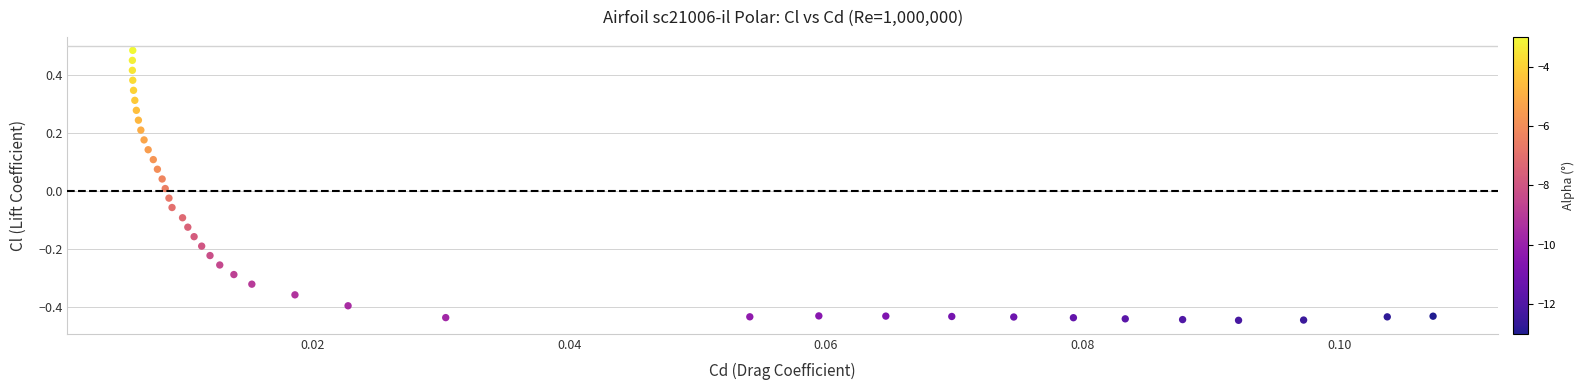

What is the range of Y values (max minus min)?

0.9